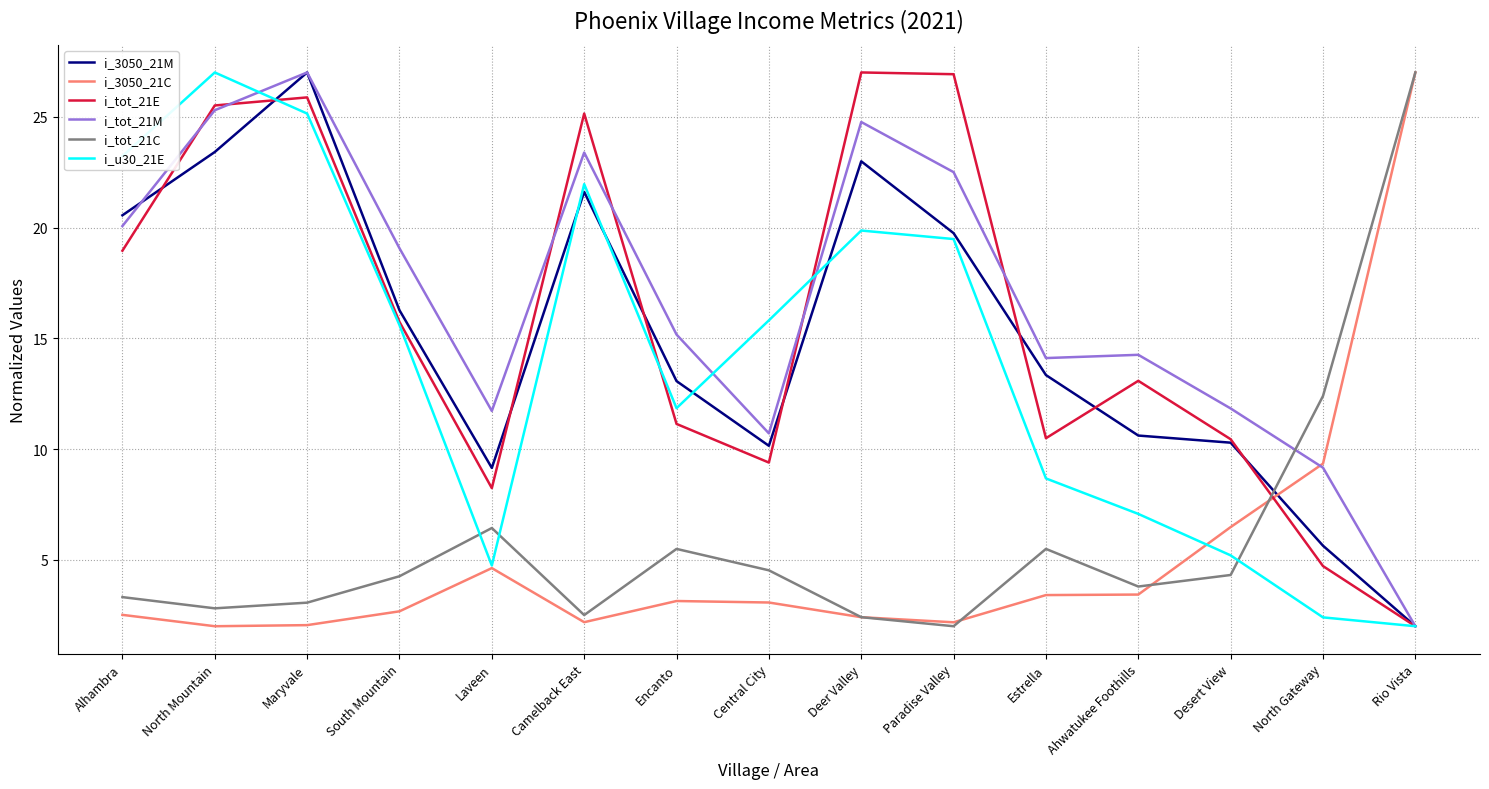

The value of i_3050_21C at South Mountain is 2.7. True or false?

True